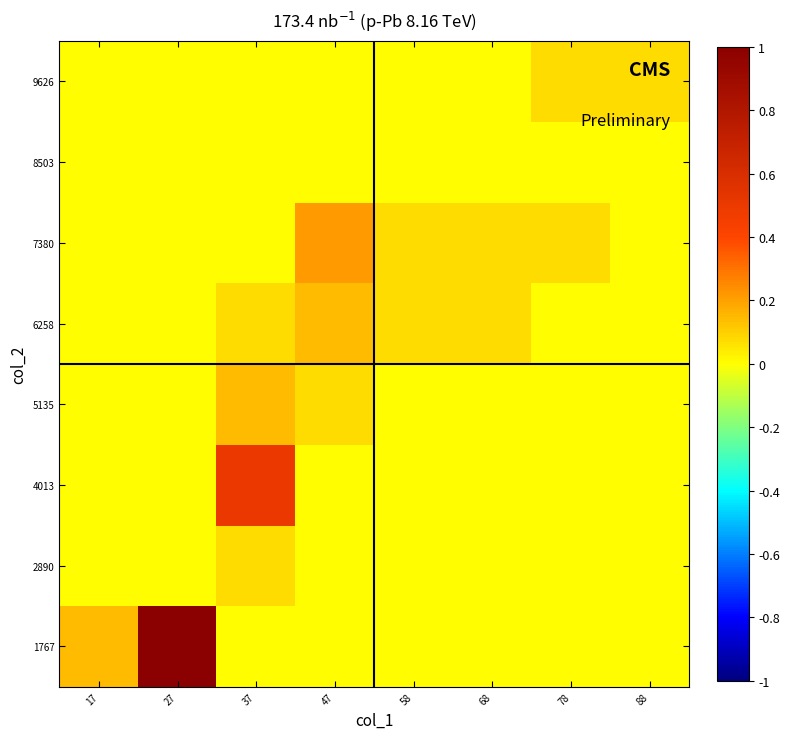

At which category does the chart reach its peak across all series?

27